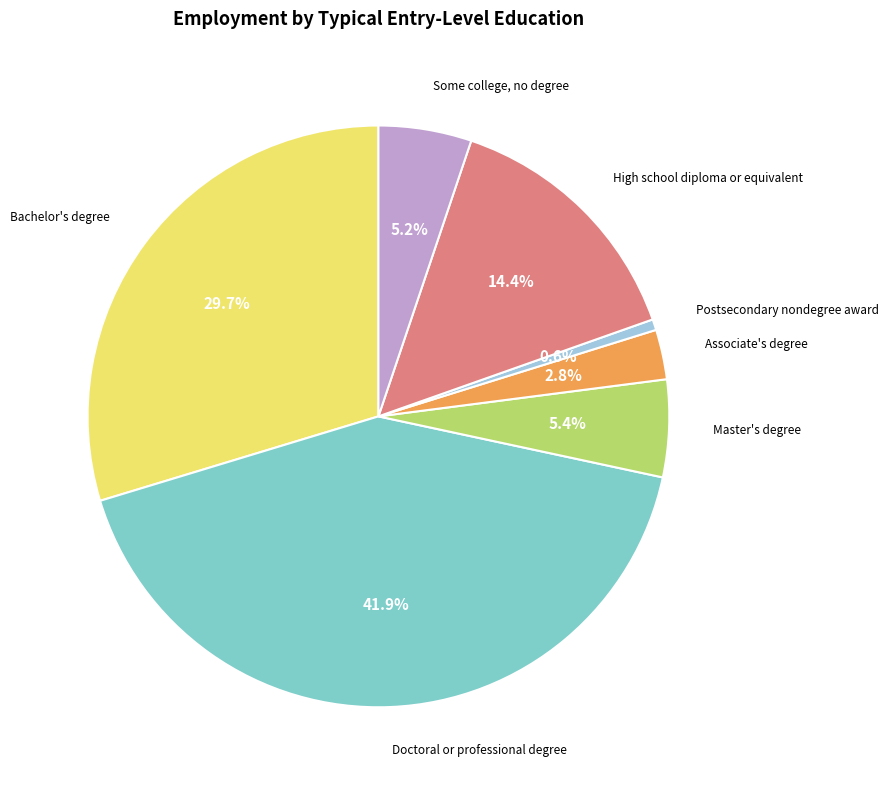

Does any single category account for the majority?

No